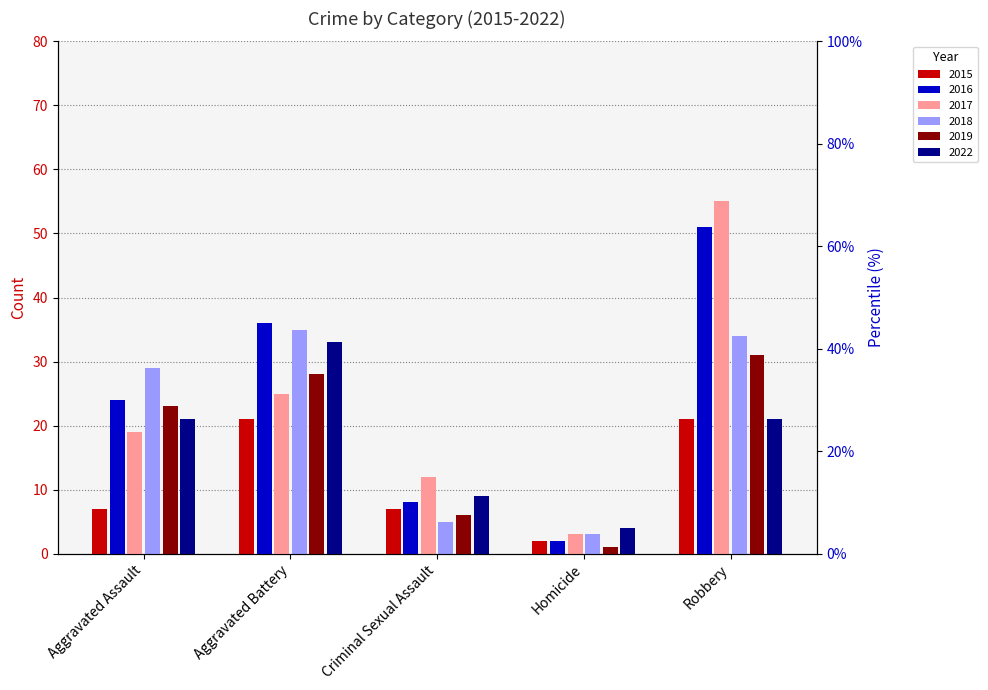

Is the value of 2018 at Aggravated Assault greater than the value of 2022 at Aggravated Assault?

Yes